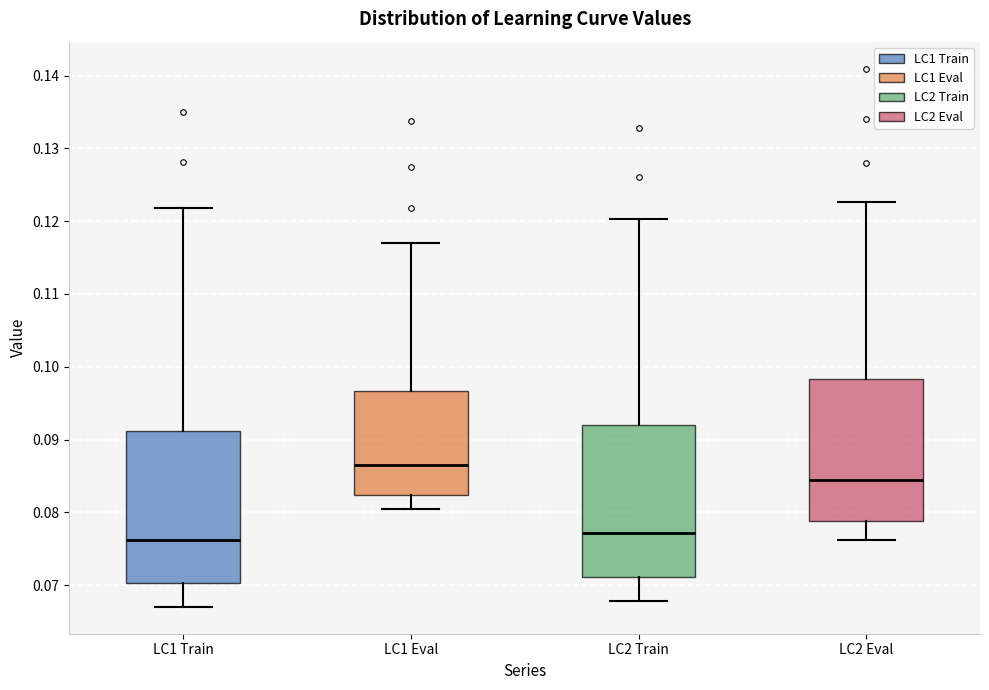

Which box has the highest median line?

LC1 Eval